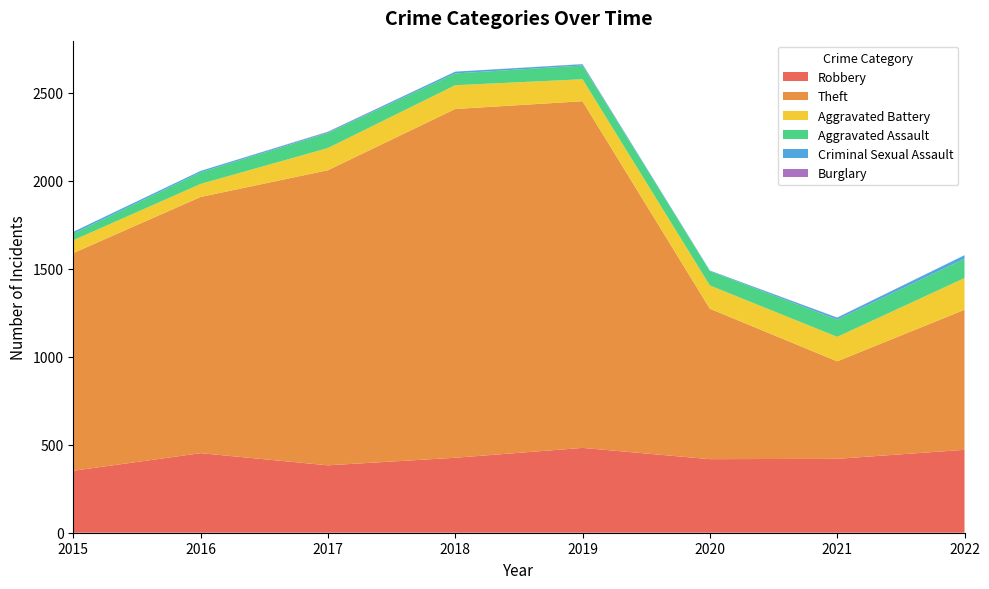

Reading right to left, list all the values displayed in this chart.

Robbery: 2022=471	2021=420	2020=418	2019=482	2018=426	2017=383	2016=452	2015=352
Theft: 2022=796	2021=554	2020=855	2019=1970	2018=1982	2017=1677	2016=1456	2015=1237
Aggravated Battery: 2022=180	2021=139	2020=132	2019=125	2018=135	2017=126	2016=74	2015=73
Aggravated Assault: 2022=110	2021=98	2020=82	2019=78	2018=67	2017=86	2016=66	2015=37
Criminal Sexual Assault: 2022=20	2021=11	2020=3	2019=7	2018=10	2017=5	2016=8	2015=11
Burglary: 2022=0	2021=1	2020=0	2019=1	2018=0	2017=2	2016=0	2015=0